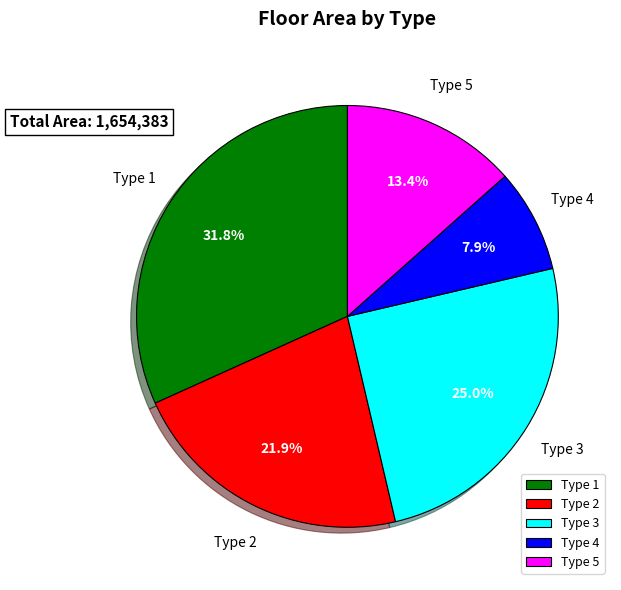

Combined, do Type 4 and Type 1 account for over 50%?

No